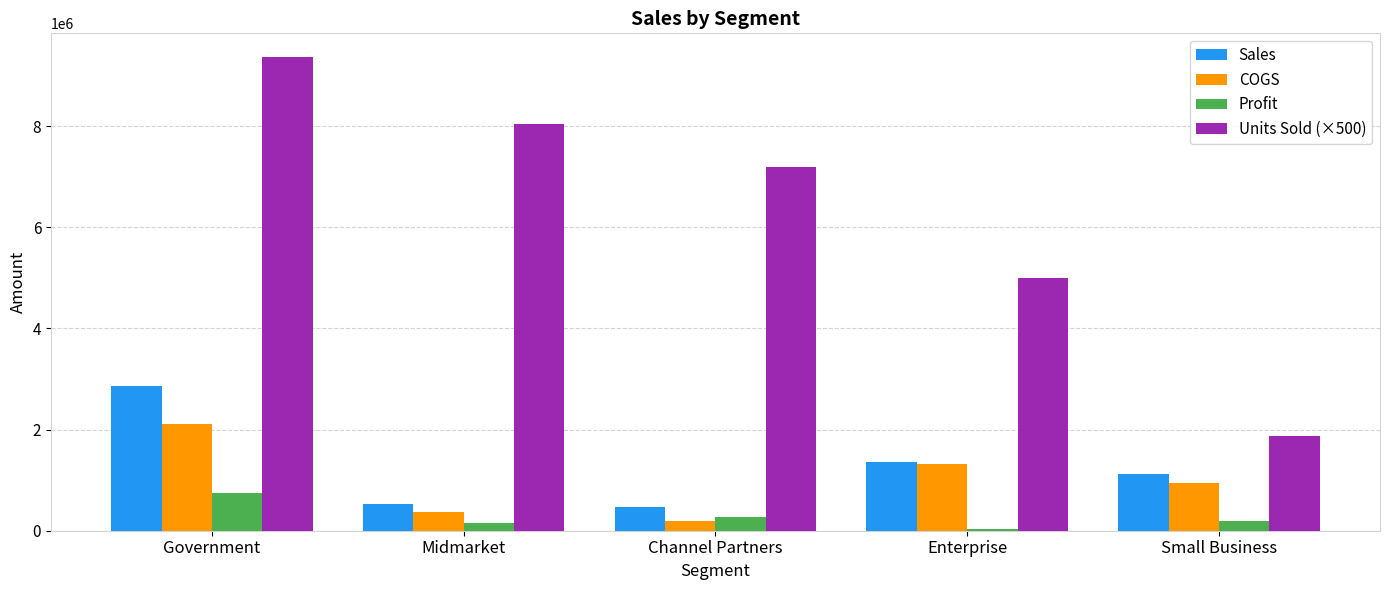

The value of Sales at Enterprise is 1349587.5. True or false?

True